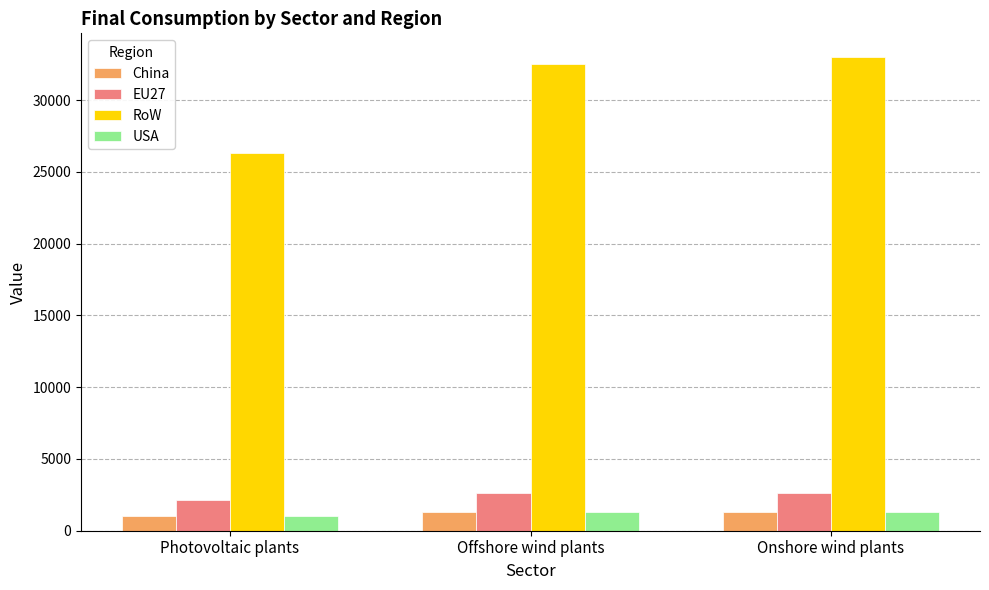

Where is EU27 nearest to the value 2374?

Offshore wind plants